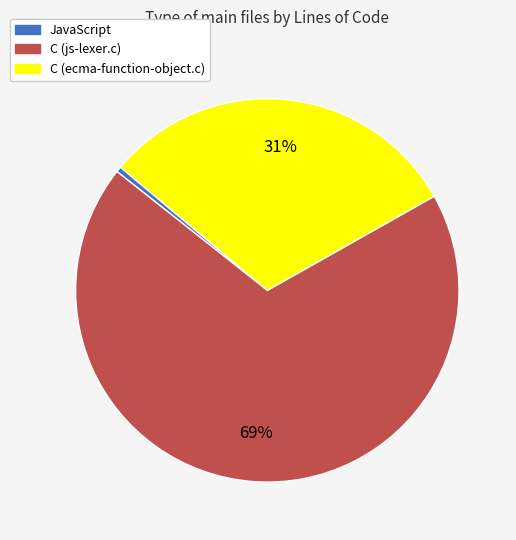

Is the sum of C (js-lexer.c) and JavaScript greater than half?

Yes